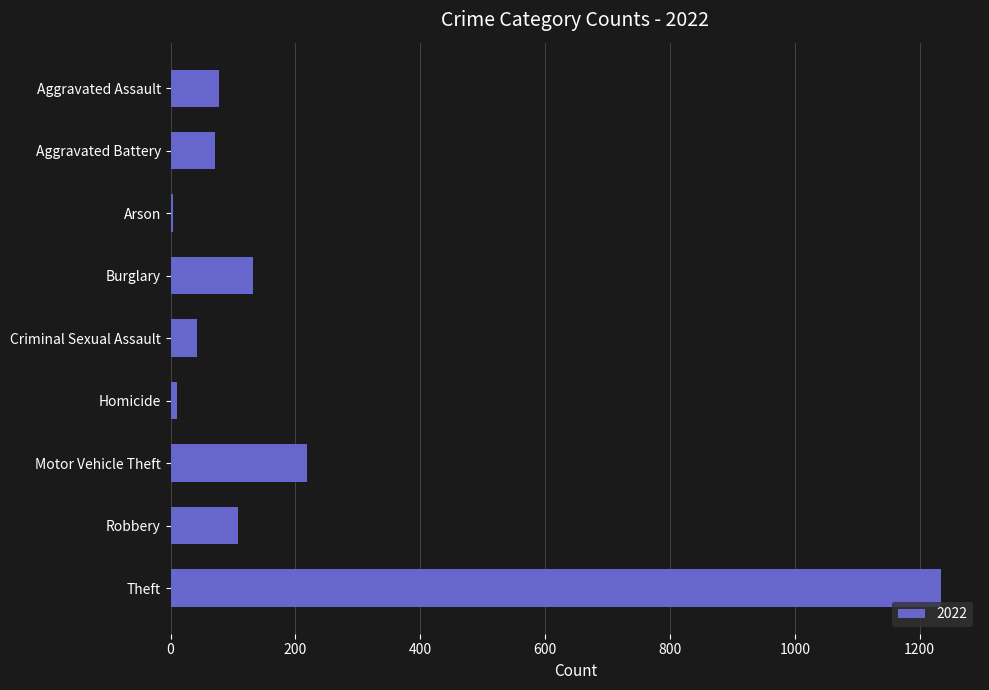

What is the change in value from Aggravated Battery to Theft?

+1164